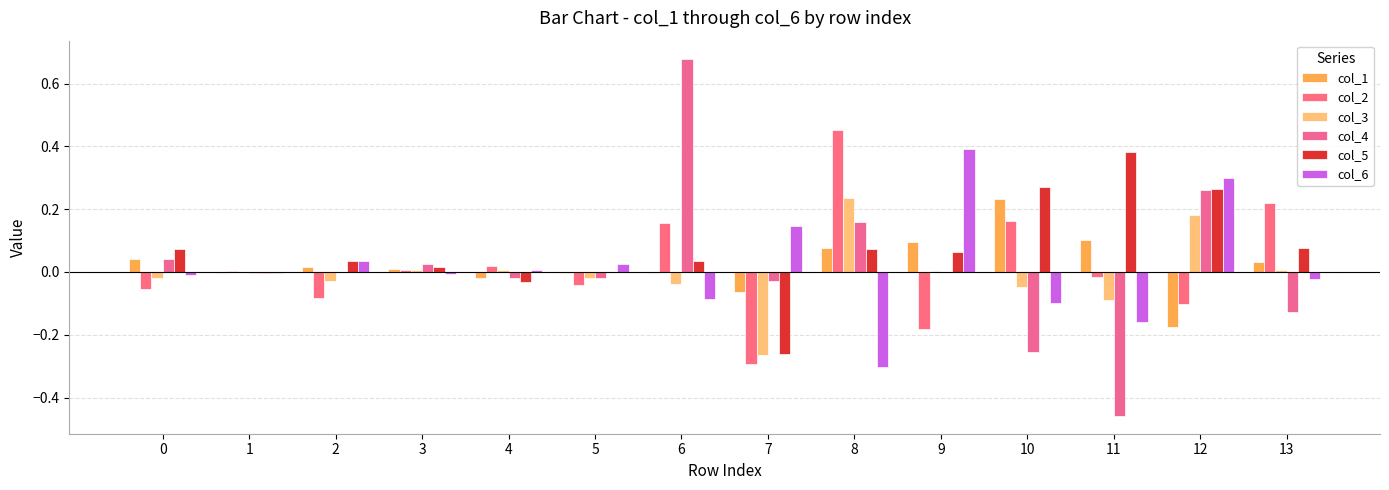

Is it true that col_3 equals -0.0 at 10?

True